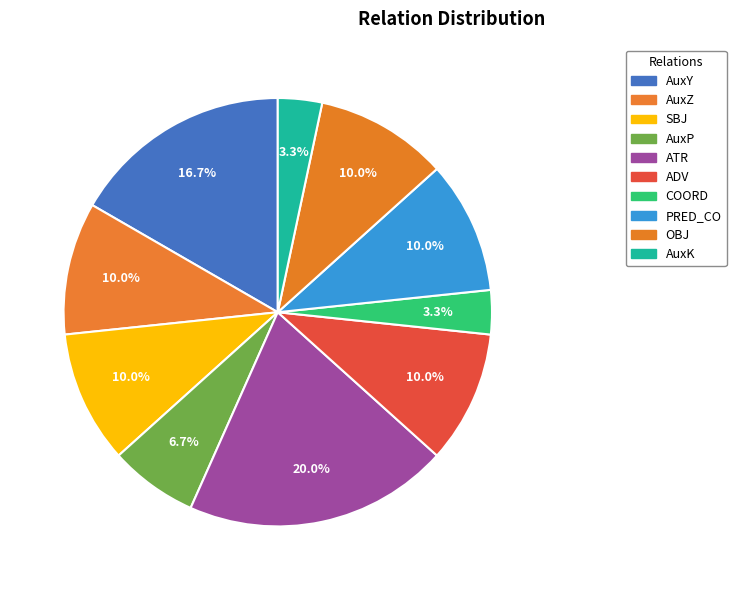

True or false: AuxZ accounts for 10% of the total.

True